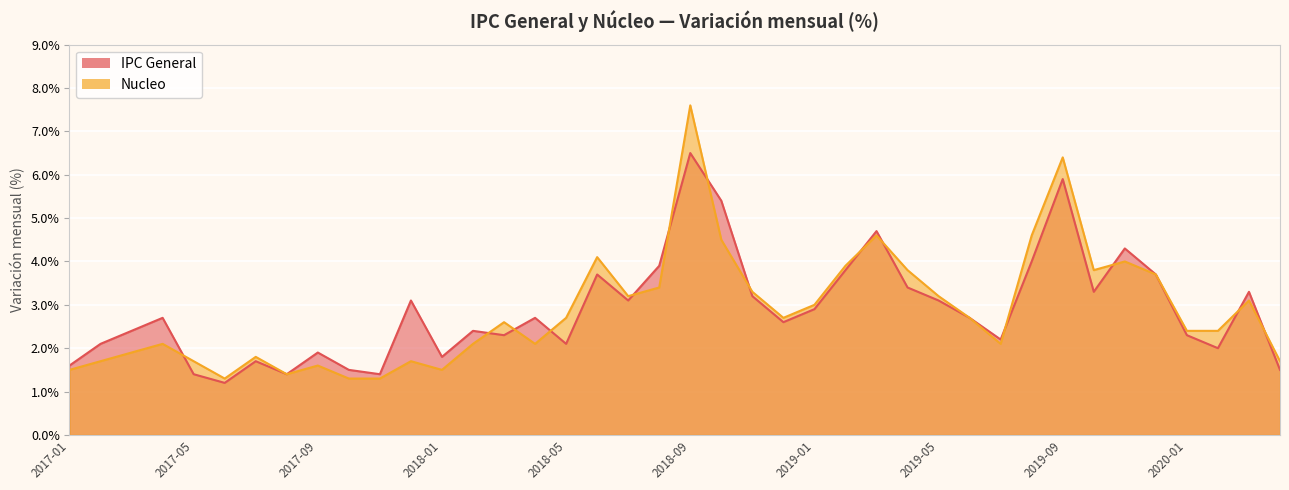

Rank the series at 2019-03 from lowest to highest value.

Nucleo, IPC General